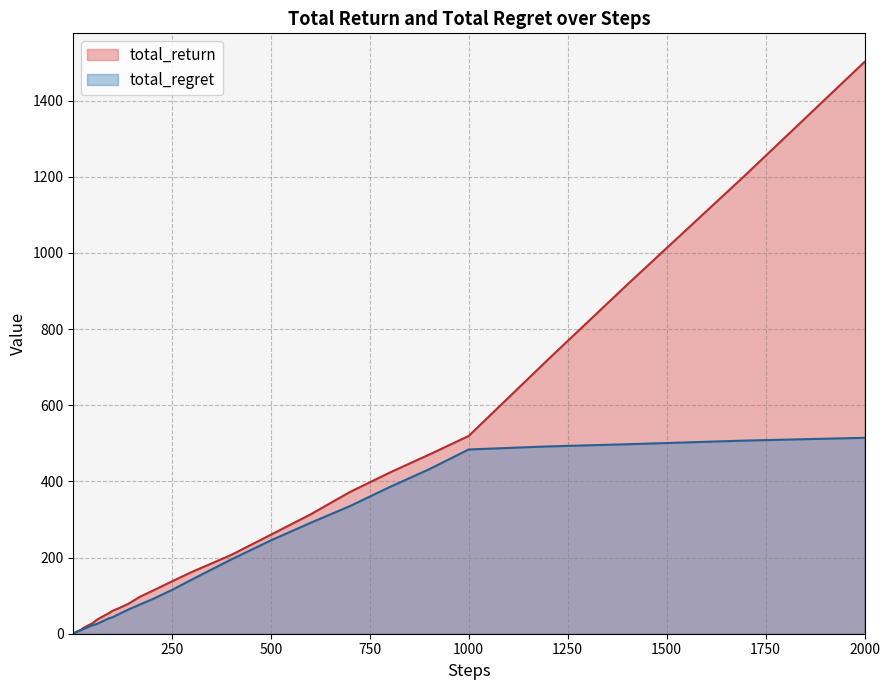

How many values in the total_return series are below 47?

20